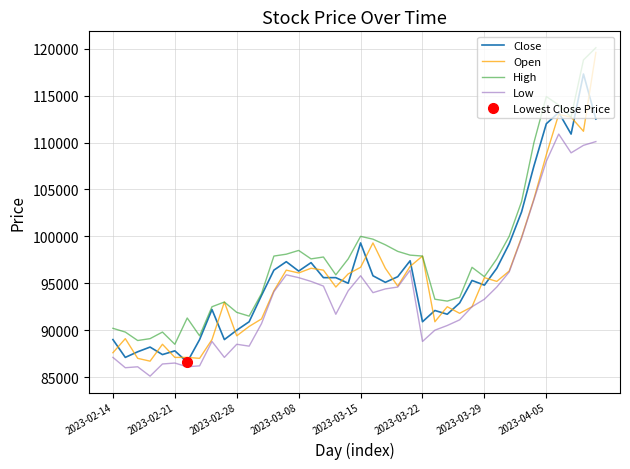

True or false: Low and High intersect in this chart.

False